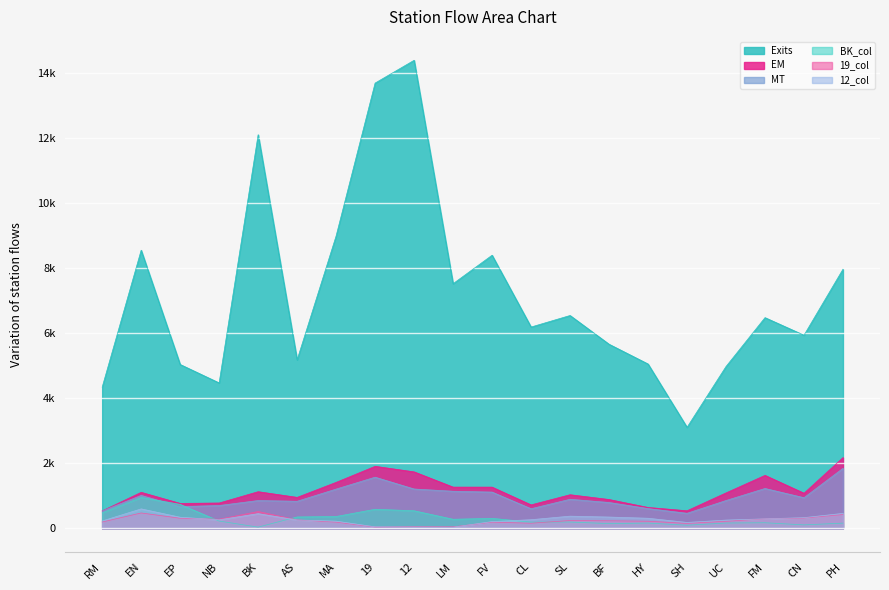

What is the minimum value shown in the chart?

37.2